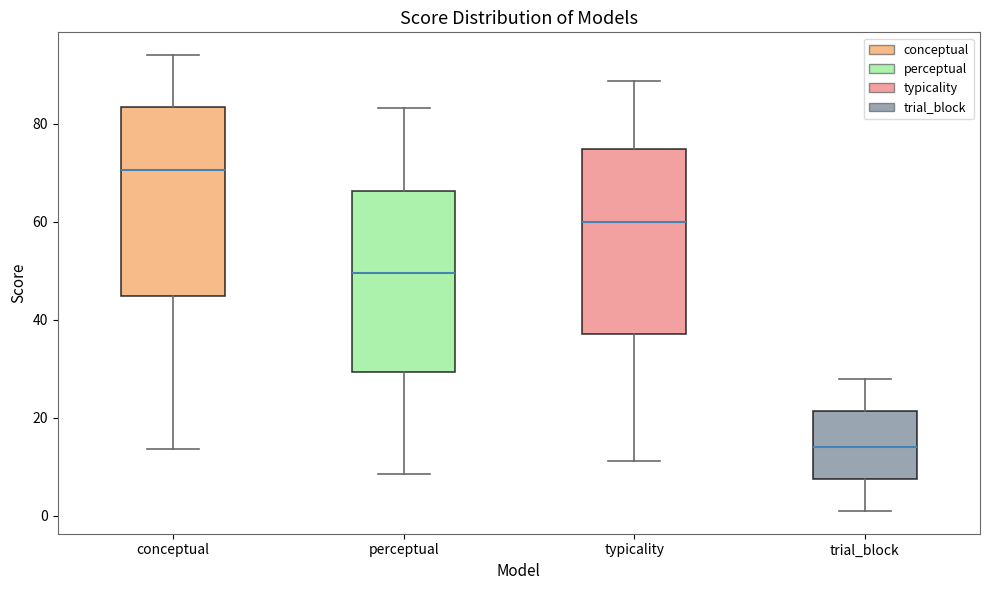

Which box's median line is the lowest?

trial_block